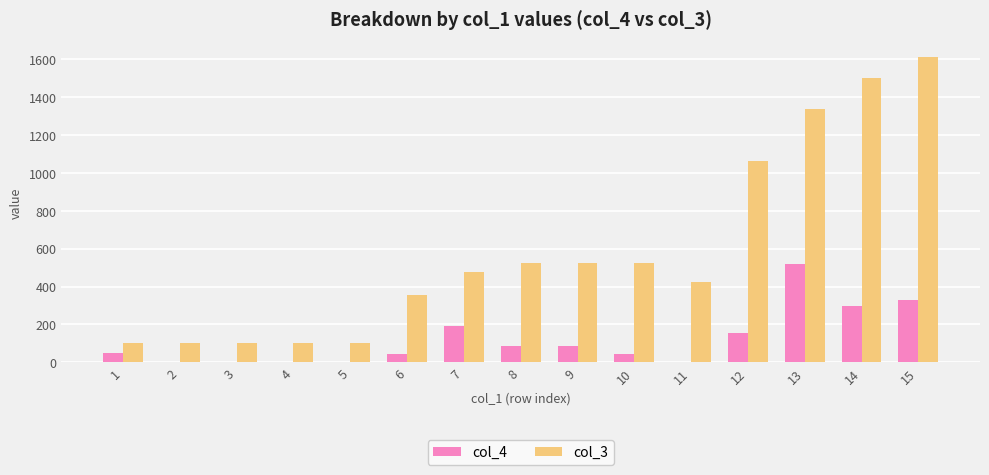

The value of col_3 at 3 is 176. True or false?

False